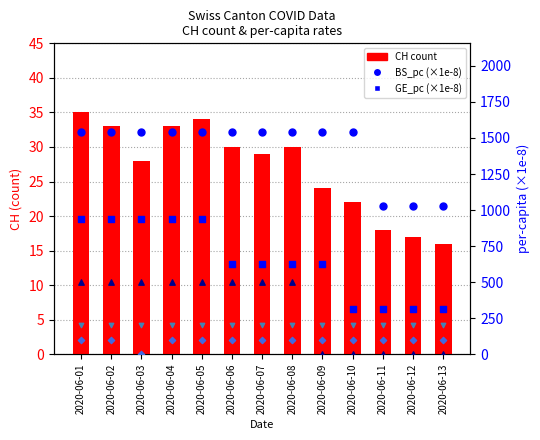

Which series has the largest total across all categories?

BS_pc (×1e-8)